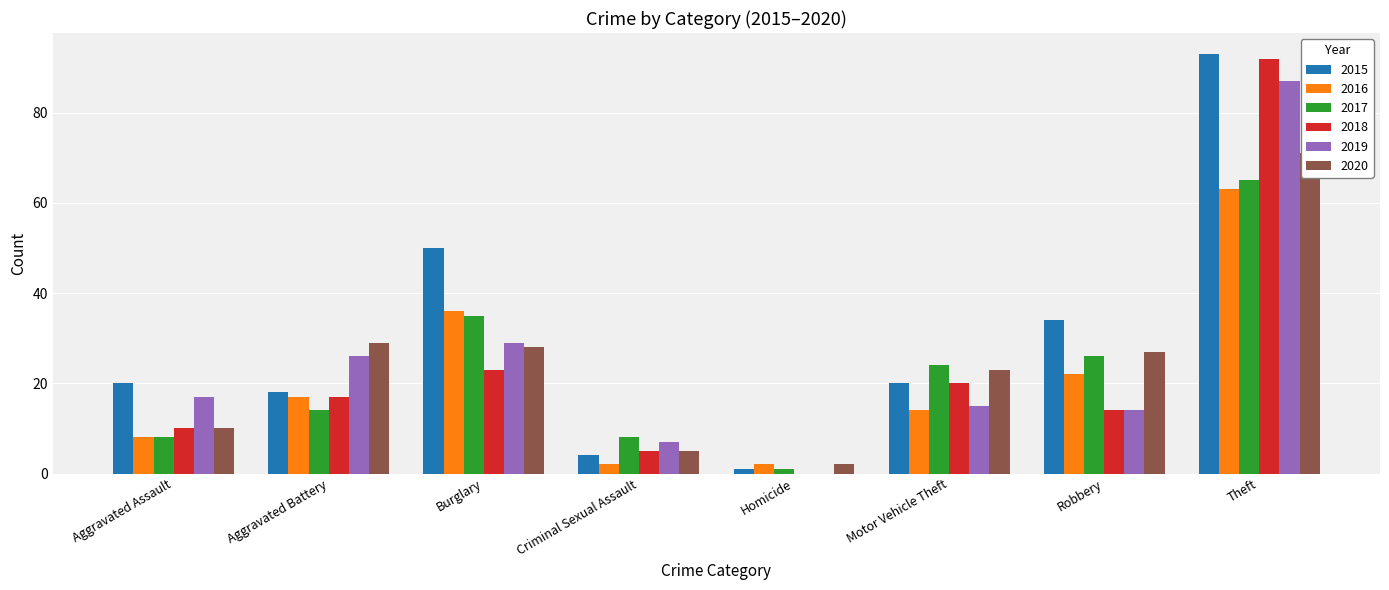

Reading right to left, what are all the values shown in this chart?

2015: Theft=93	Robbery=34	Motor Vehicle Theft=20	Homicide=1	Criminal Sexual Assault=4	Burglary=50	Aggravated Battery=18	Aggravated Assault=20
2016: Theft=63	Robbery=22	Motor Vehicle Theft=14	Homicide=2	Criminal Sexual Assault=2	Burglary=36	Aggravated Battery=17	Aggravated Assault=8
2017: Theft=65	Robbery=26	Motor Vehicle Theft=24	Homicide=1	Criminal Sexual Assault=8	Burglary=35	Aggravated Battery=14	Aggravated Assault=8
2018: Theft=92	Robbery=14	Motor Vehicle Theft=20	Homicide=0	Criminal Sexual Assault=5	Burglary=23	Aggravated Battery=17	Aggravated Assault=10
2019: Theft=87	Robbery=14	Motor Vehicle Theft=15	Homicide=0	Criminal Sexual Assault=7	Burglary=29	Aggravated Battery=26	Aggravated Assault=17
2020: Theft=71	Robbery=27	Motor Vehicle Theft=23	Homicide=2	Criminal Sexual Assault=5	Burglary=28	Aggravated Battery=29	Aggravated Assault=10